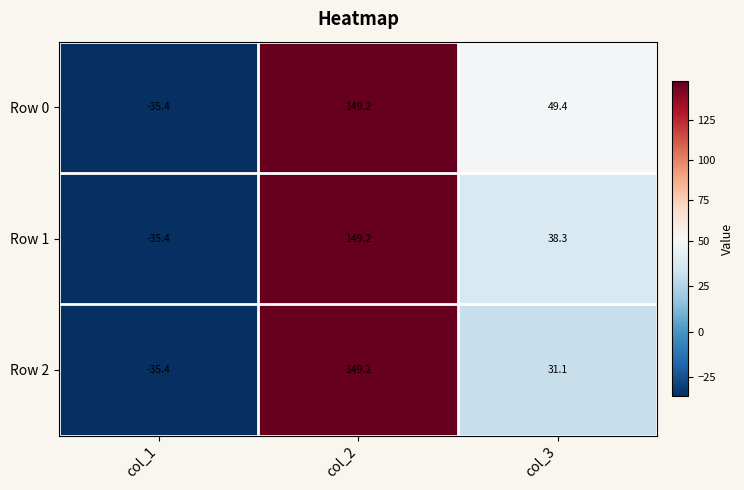

Rank the series by their average value, from highest to lowest.

Row 0, Row 1, Row 2